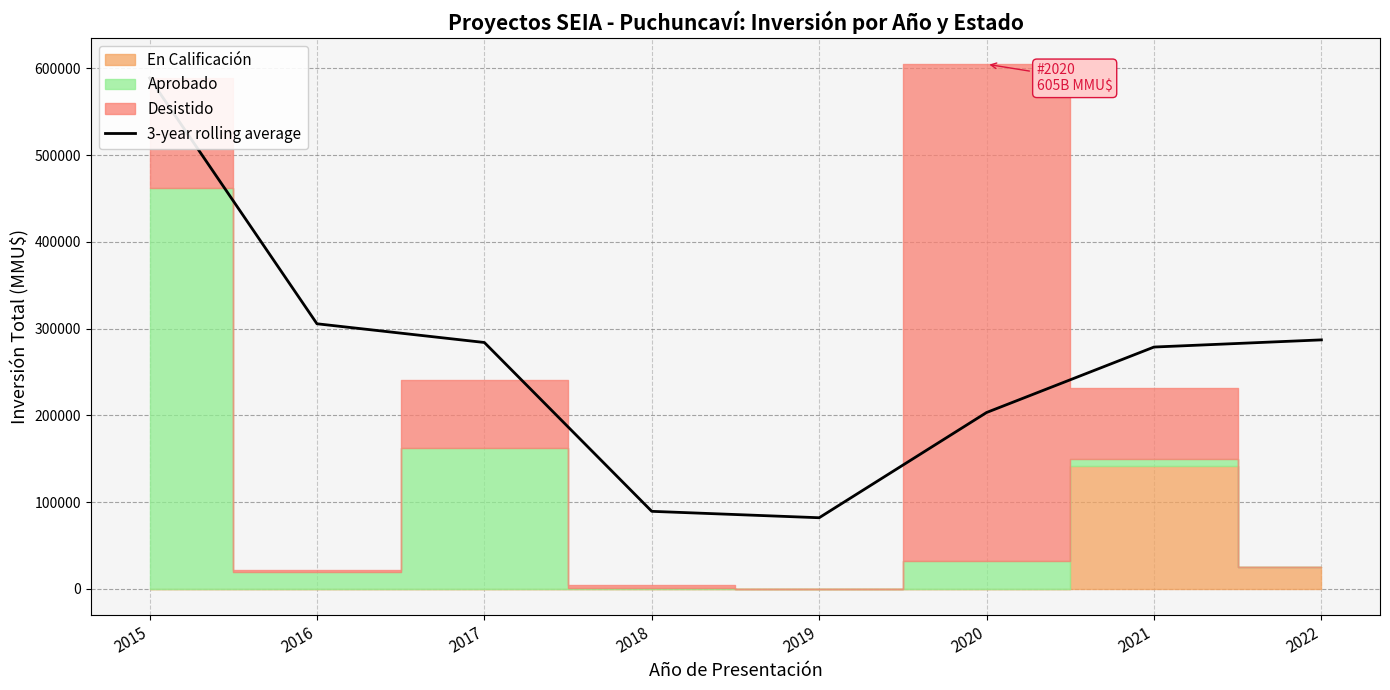

What is the change in value from 2018 to 2022?

+197678.7